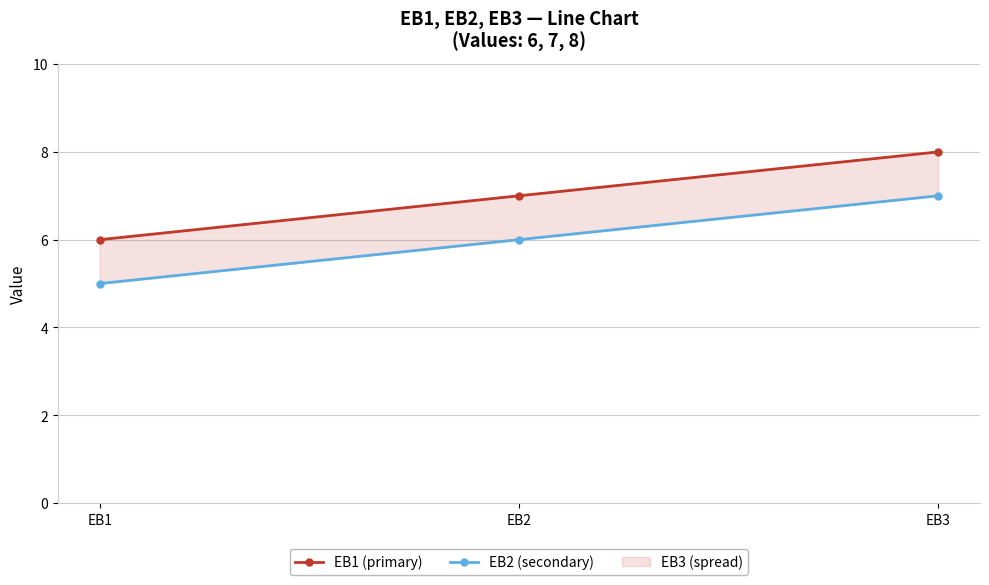

At how many categories does at least one series exceed 7?

1